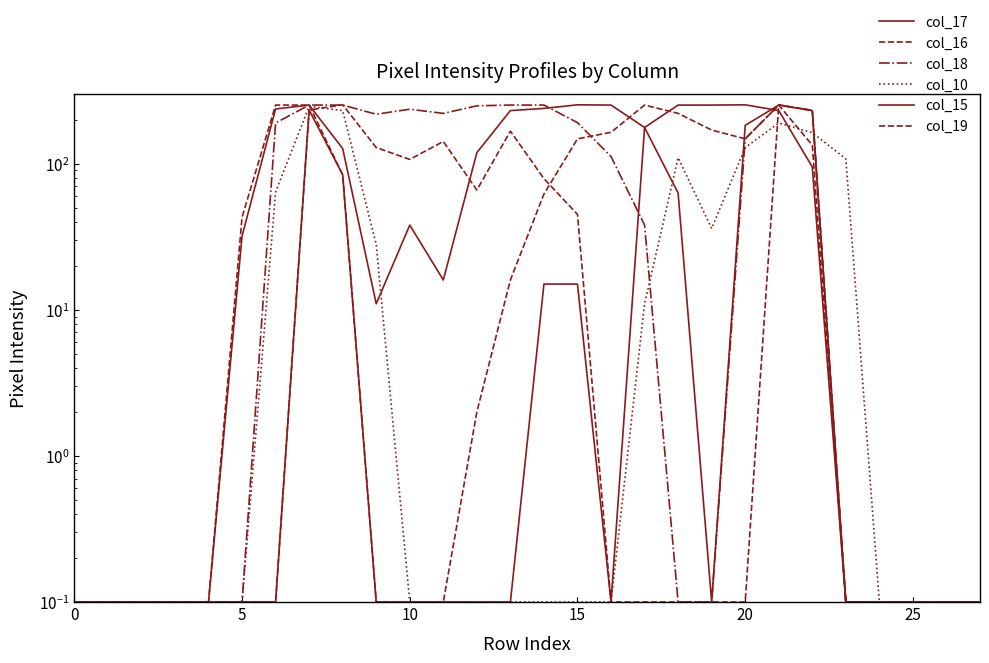

List the series in order of their peak value, highest first.

col_17, col_15, col_19, col_16, col_18, col_10